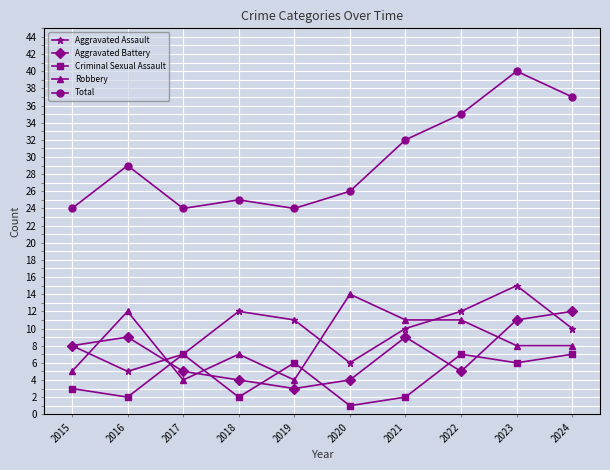

After their last crossing, which series has the higher values: Aggravated Assault or Robbery?

Aggravated Assault